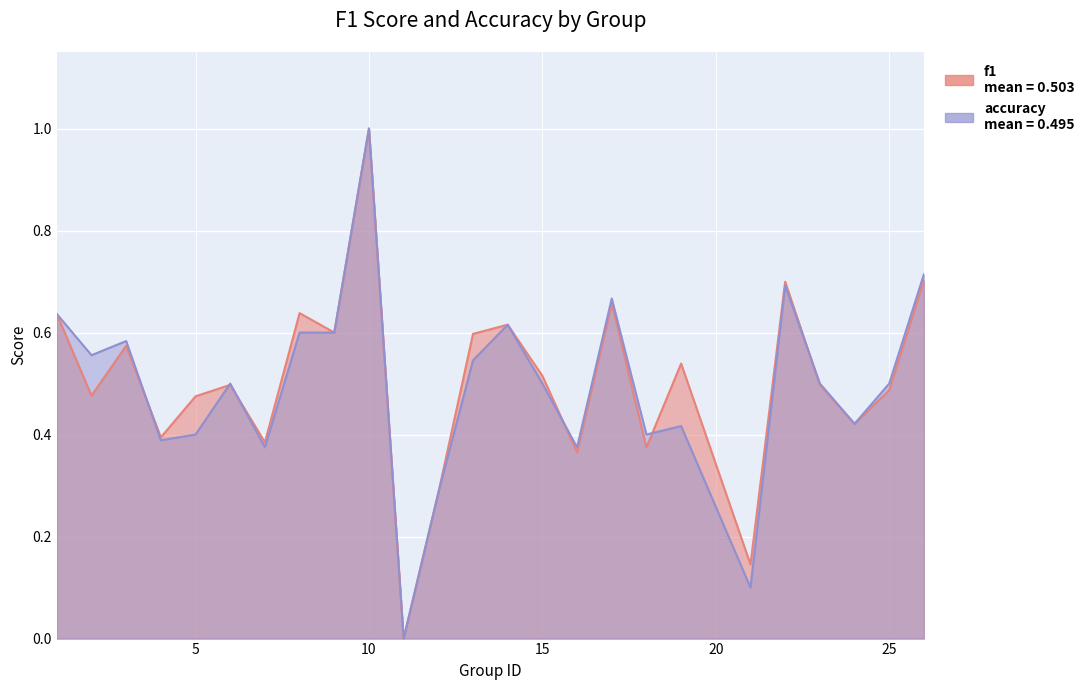

What is the difference between the maximum and second lowest values in the accuracy series?

0.9